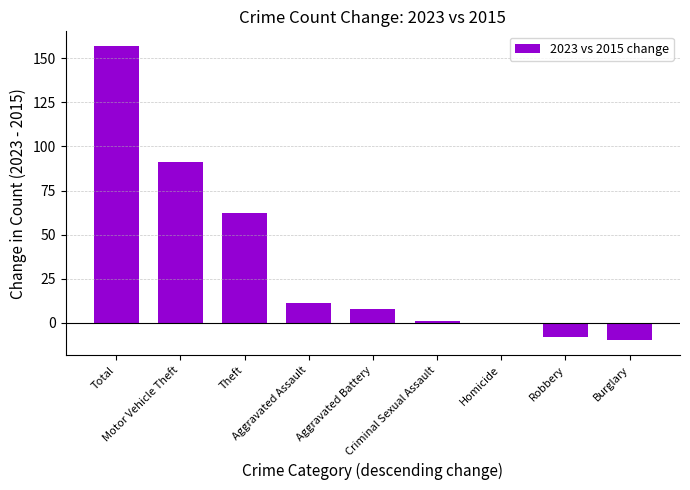

What is the maximum value shown in the chart?

157